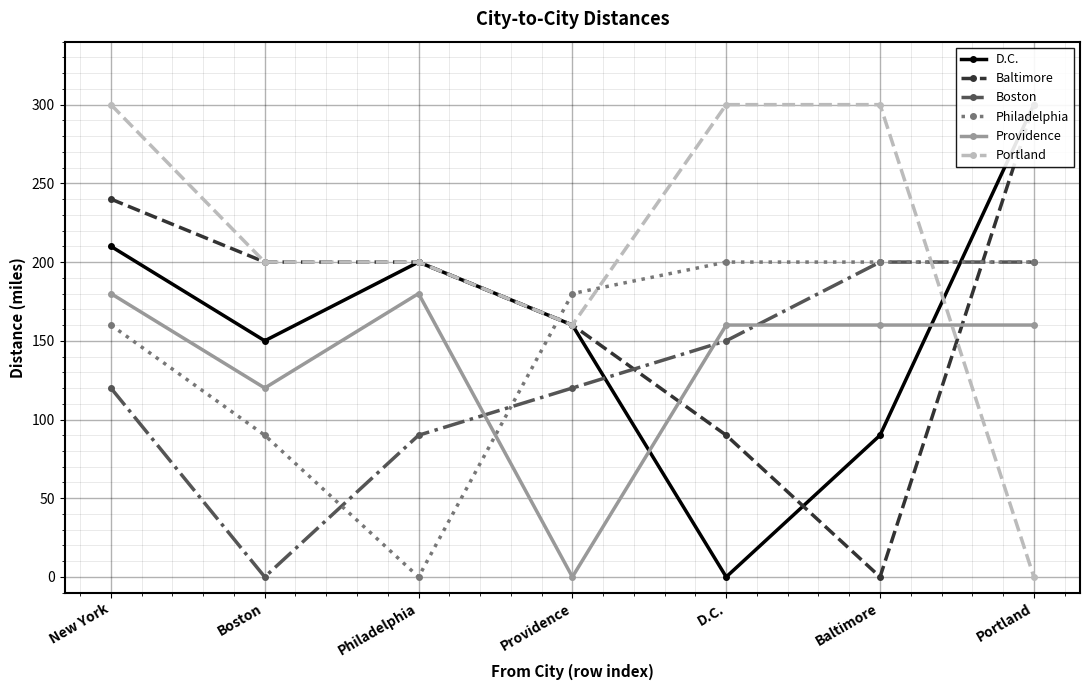

What is the label of the 6th point from the left?

Baltimore